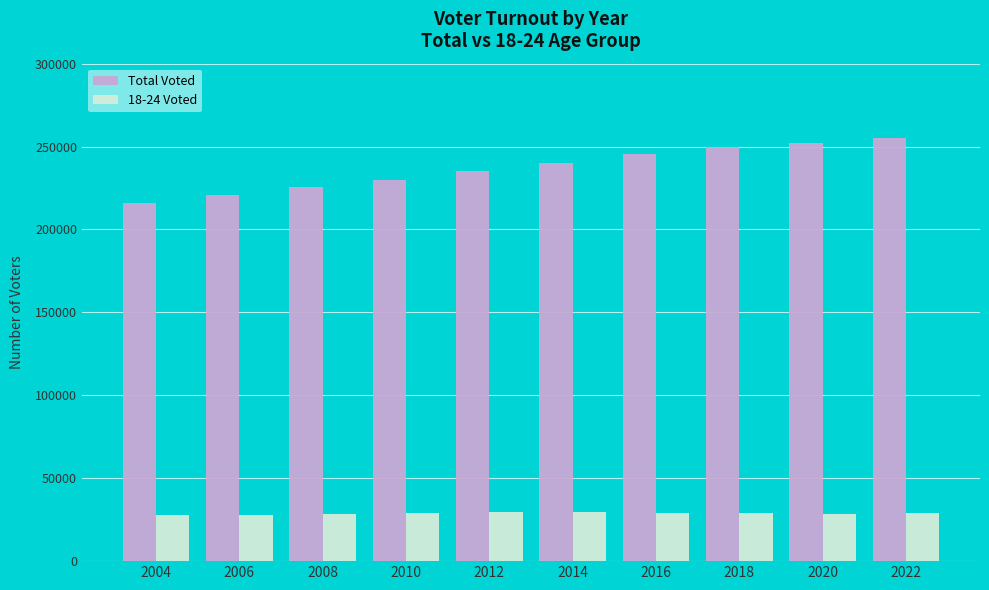

What is the sum of all Total Voted values?

2369589